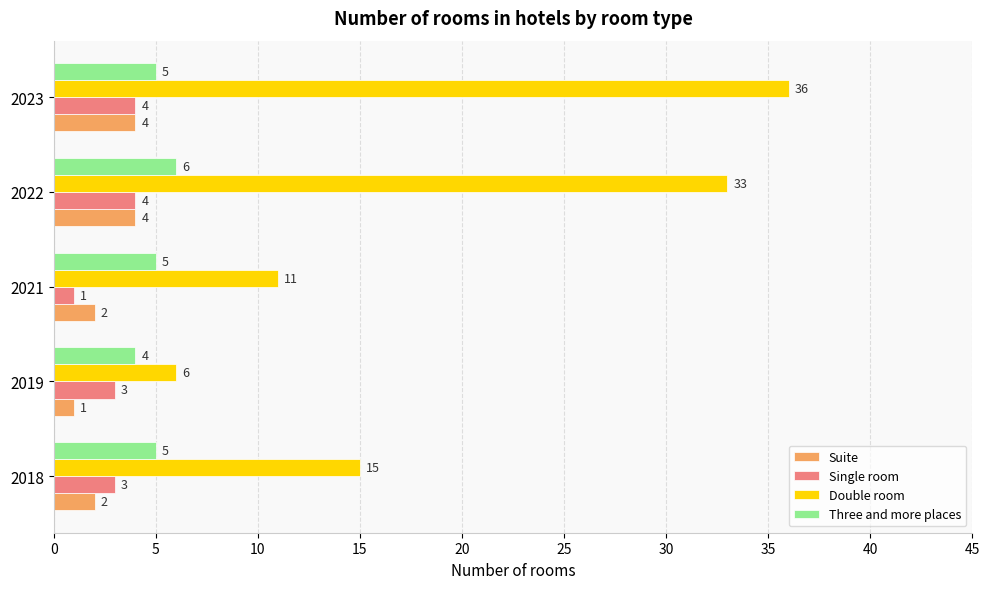

Rank the series at 2018 from highest to lowest value.

Double room, Three and more places, Single room, Suite